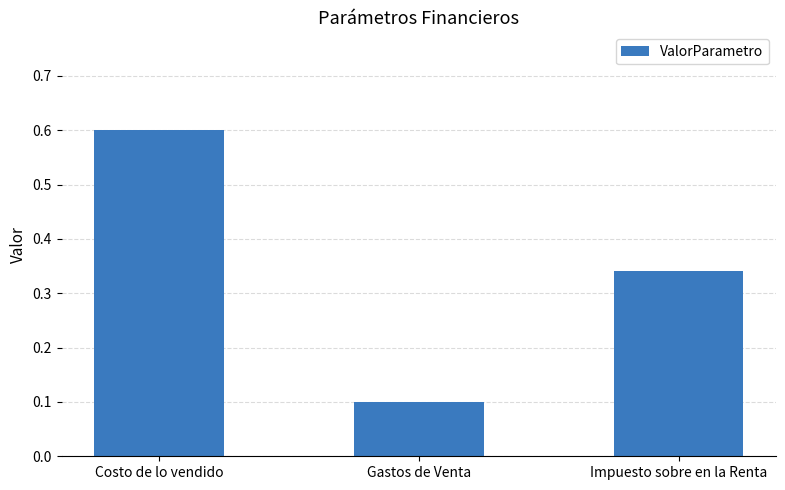

True or false: the data shows 0.9 at Costo de lo vendido.

False